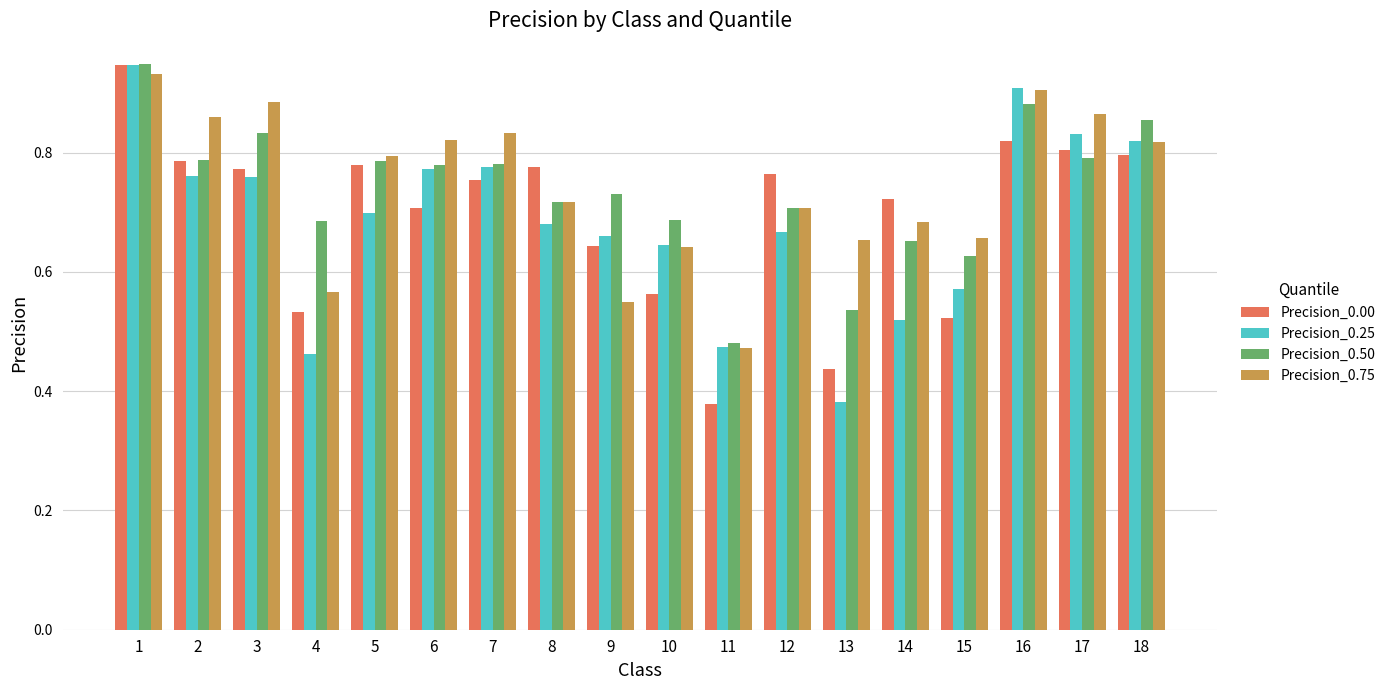

What is the sum of the Precision_0.50 values at 11 and 5?

1.3